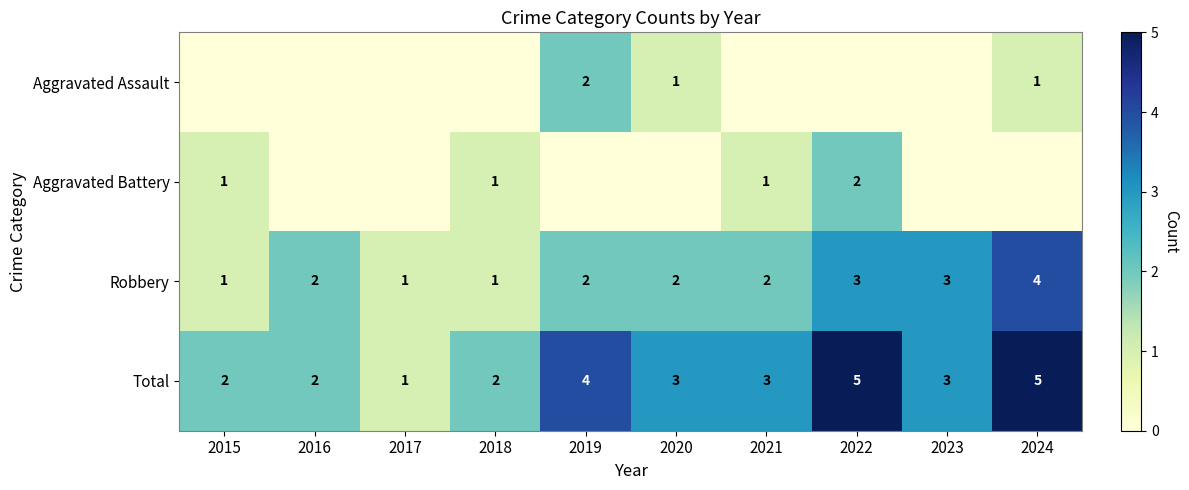

Read the Robbery value at 2023.

3